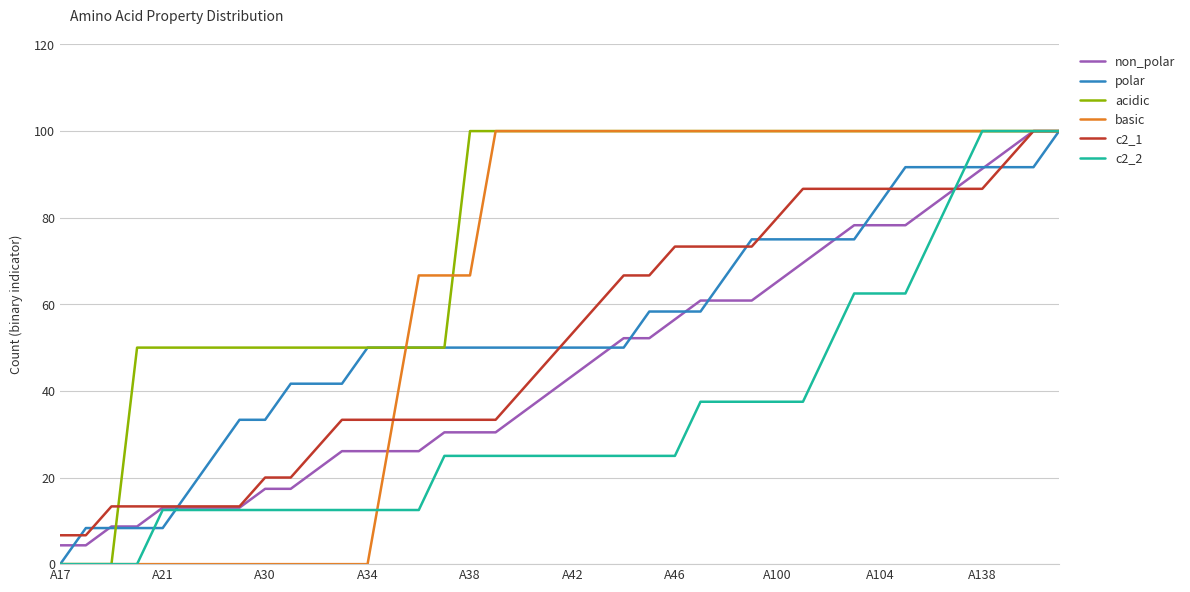

Which series has the largest total across all categories?

acidic